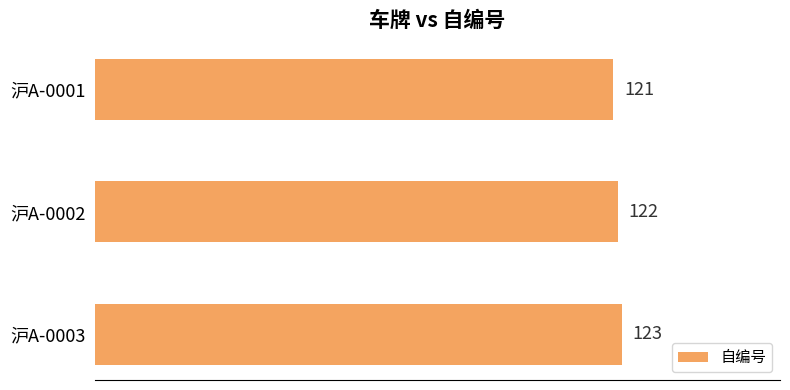

What is the sum of all values?

366